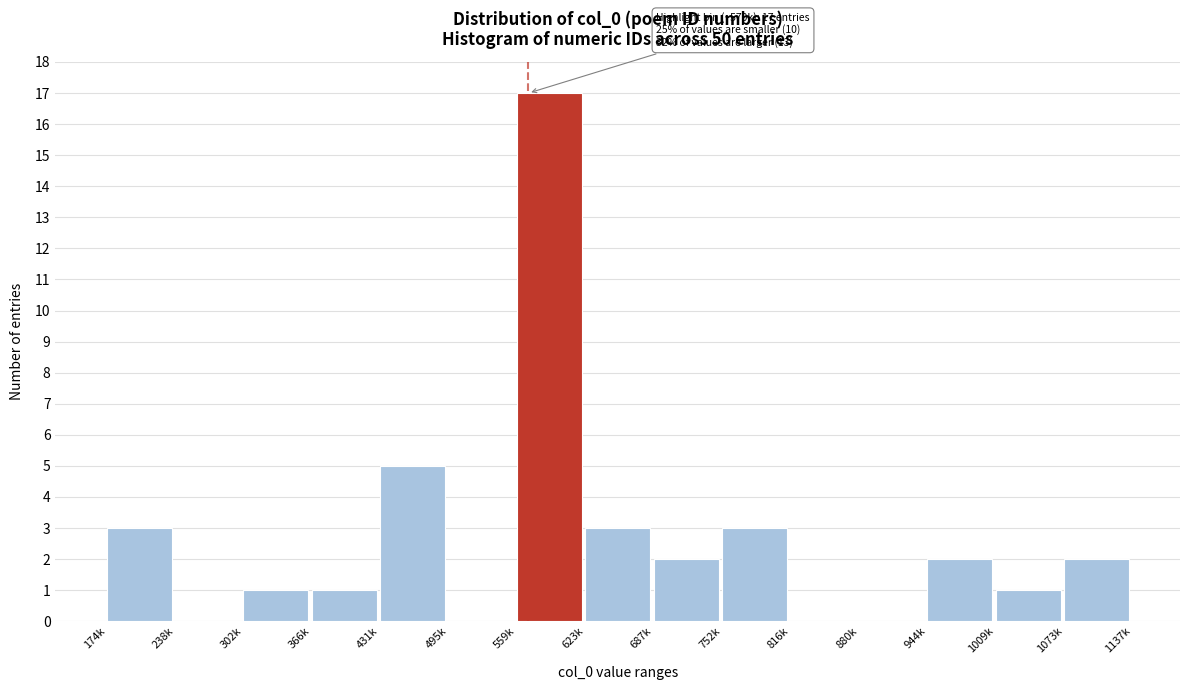

Reading left to right, transcribe all the data shown in this chart.

174k=3	238k=0	302k=1	366k=1	431k=5	495k=0	559k=17	623k=3	687k=2	752k=3	816k=0	880k=0	944k=2	1009k=1	1073k=2